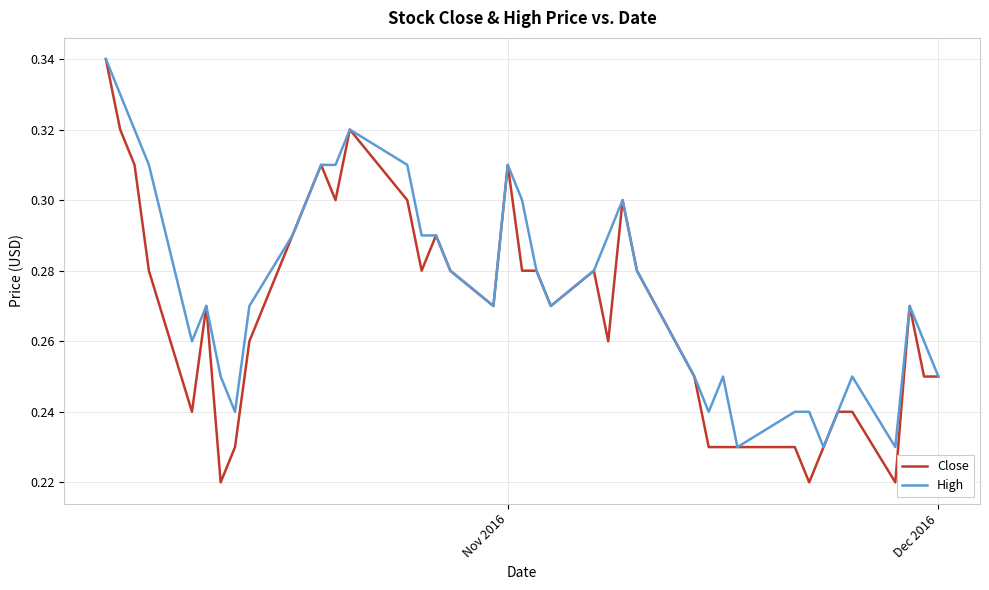

Which series has the largest total across all categories?

High